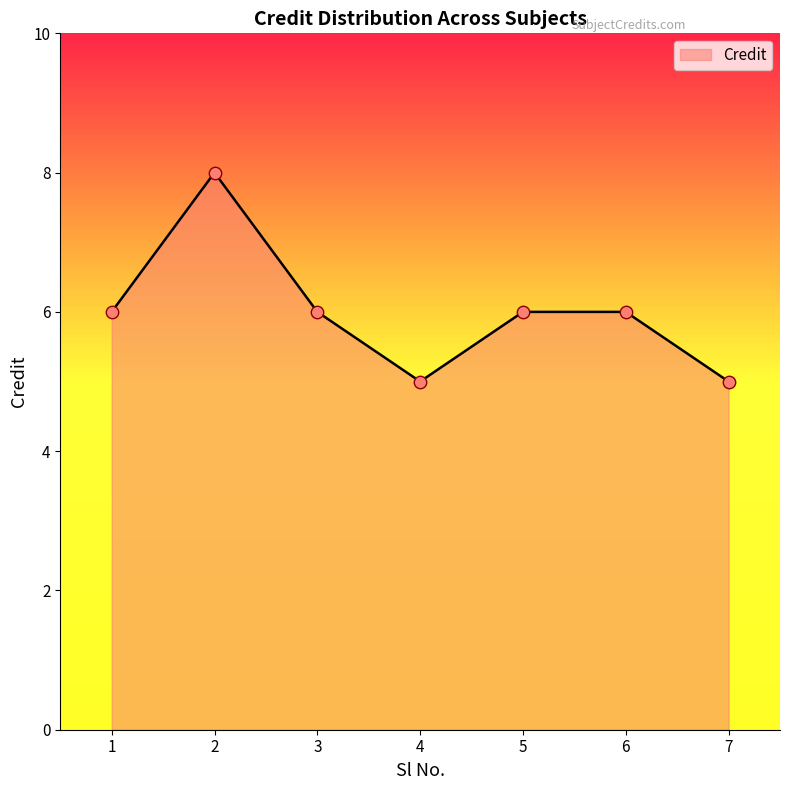

Between 3 and 4, which is larger?

3